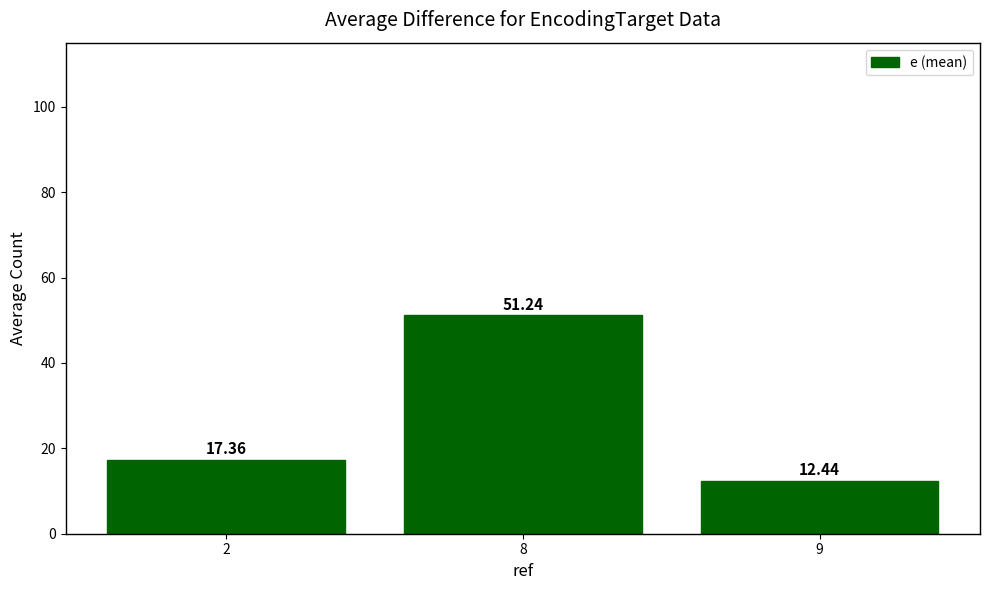

What is the value of the 2nd bar from the left?

51.2